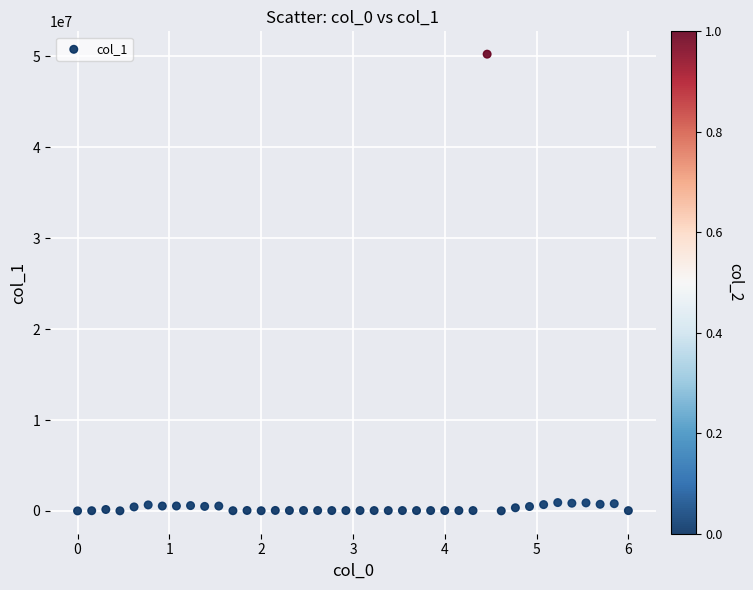

What is the range of X values (max minus min)?

6.0